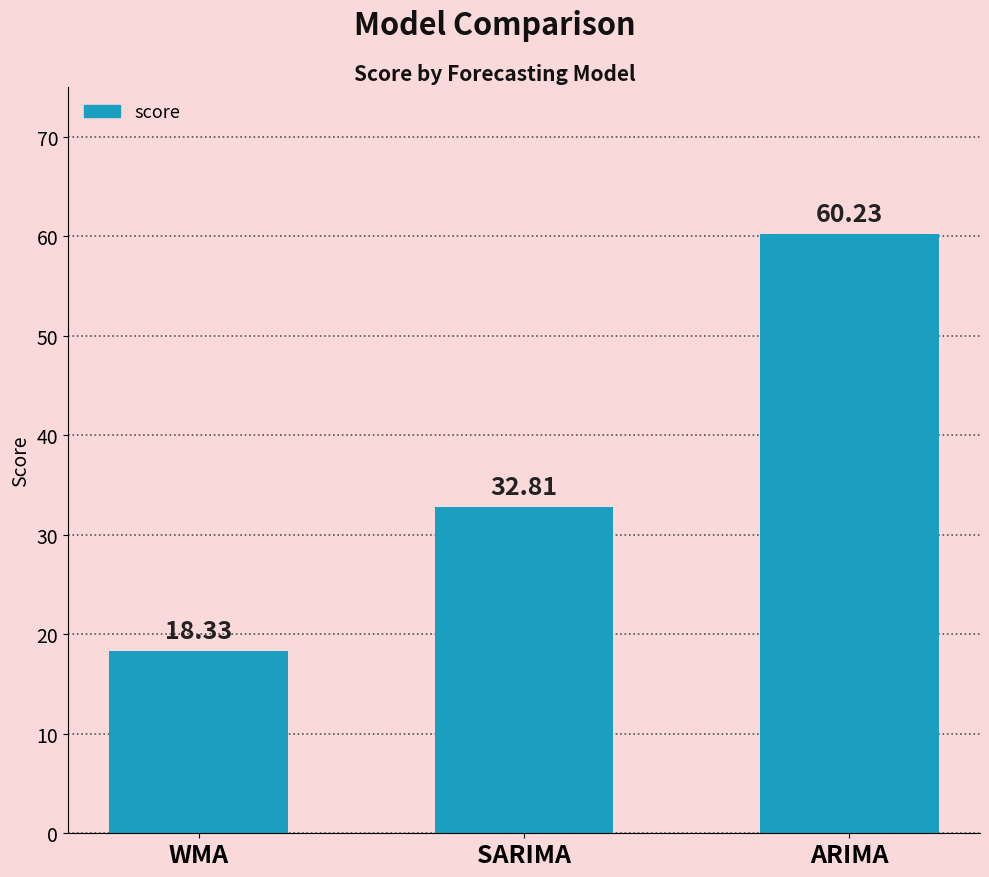

What is the ratio of the value at WMA to the value at ARIMA?

0.3